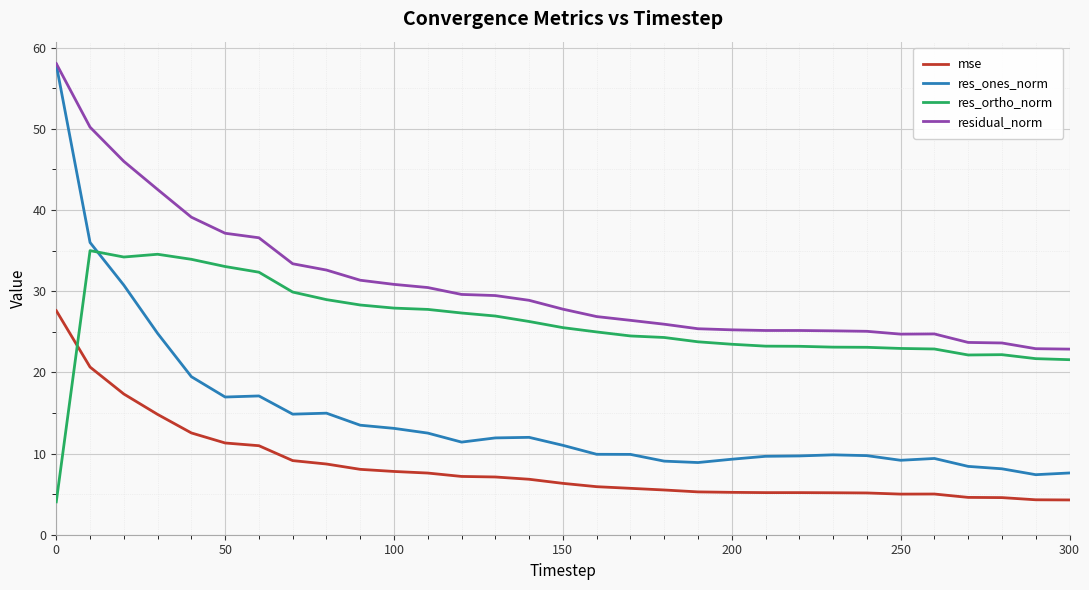

Which series has the largest total across all categories?

residual_norm